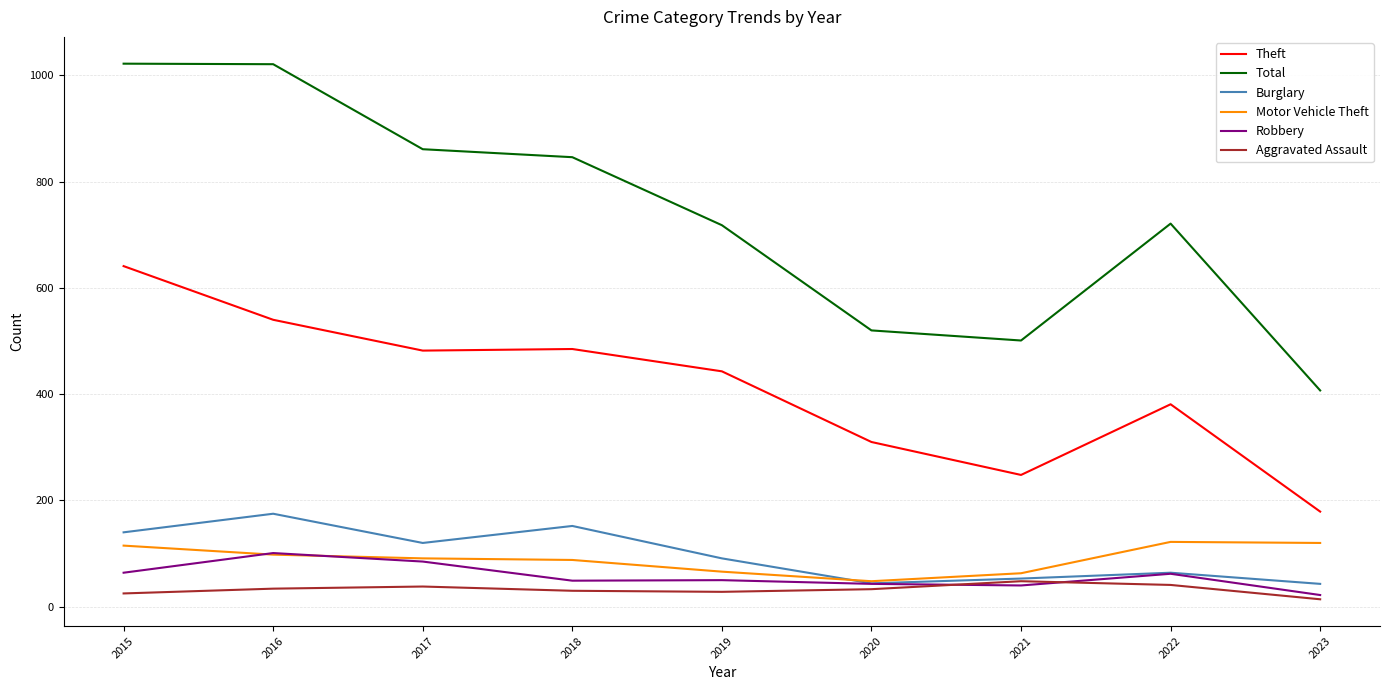

Is it true that Motor Vehicle Theft equals 19 at 2018?

False